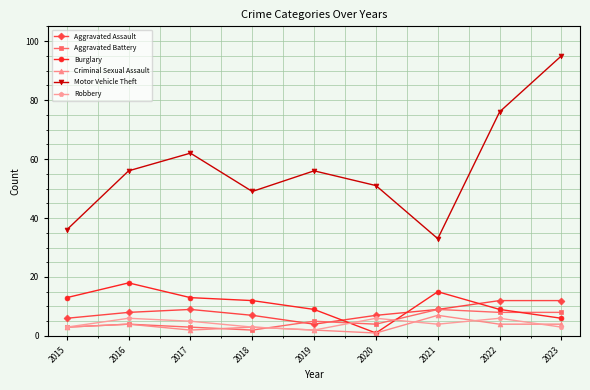

What is the sum of all Motor Vehicle Theft values?

514